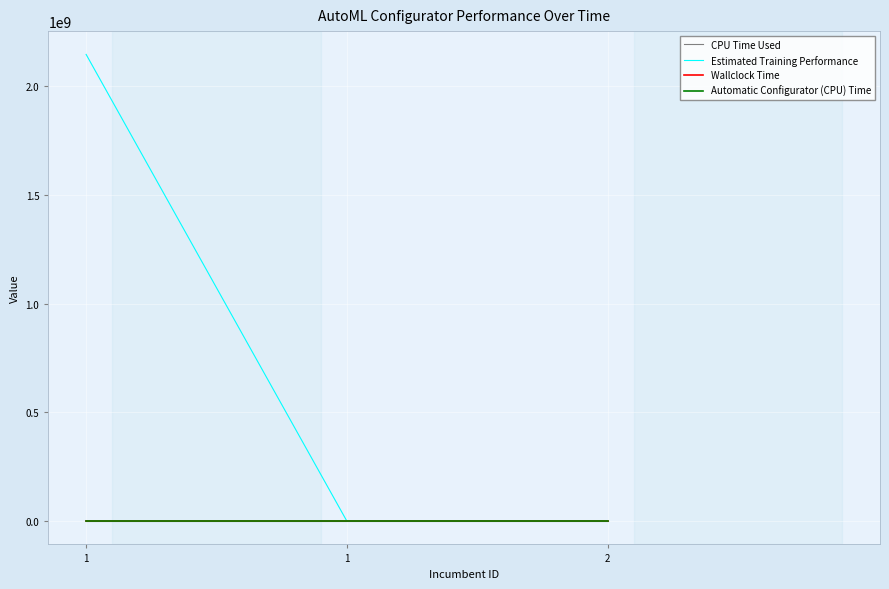

Does the chart display data point markers on the line(s)?

No